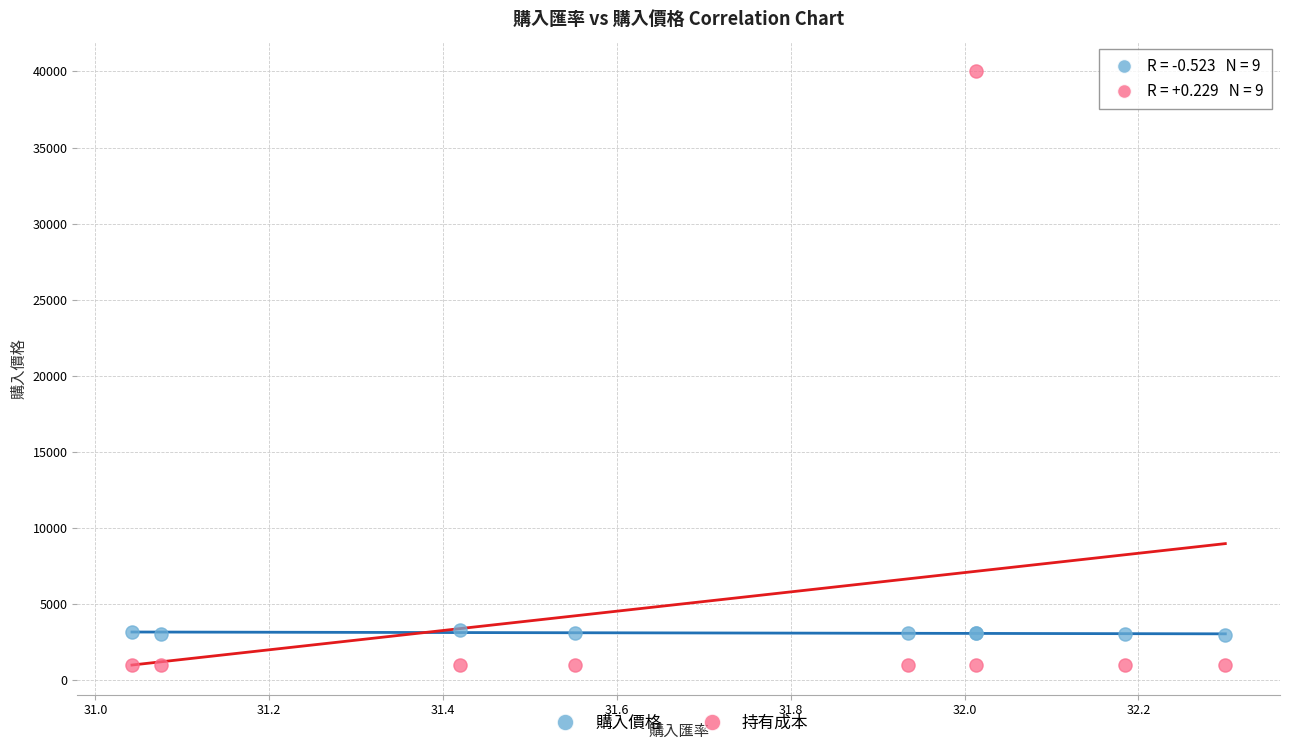

Which series reaches the maximum Y coordinate?

持有成本